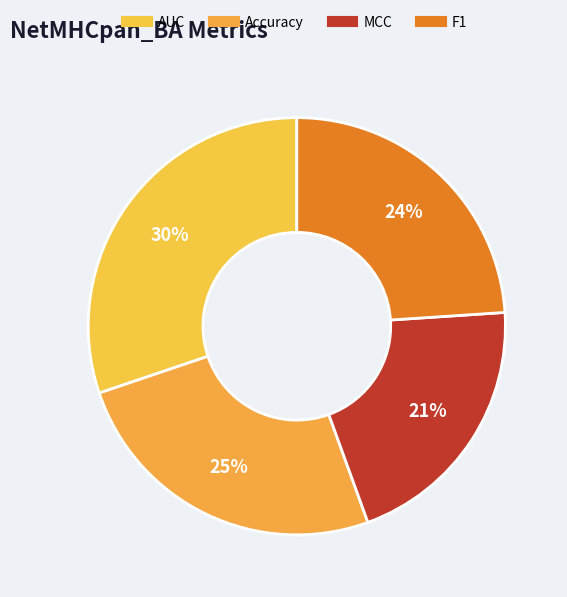

Between MCC and Accuracy, which is larger?

Accuracy